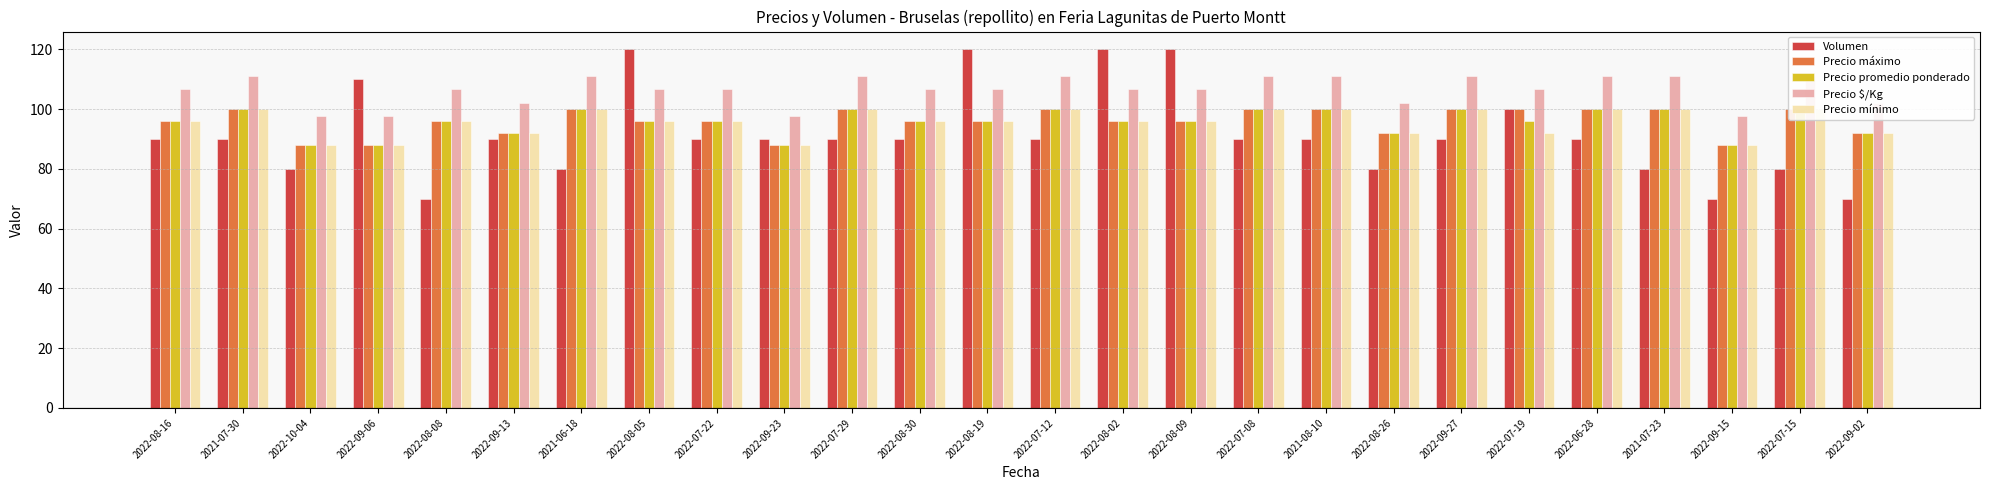

What is the difference between the maximum and minimum values in the Volumen series?

50.0